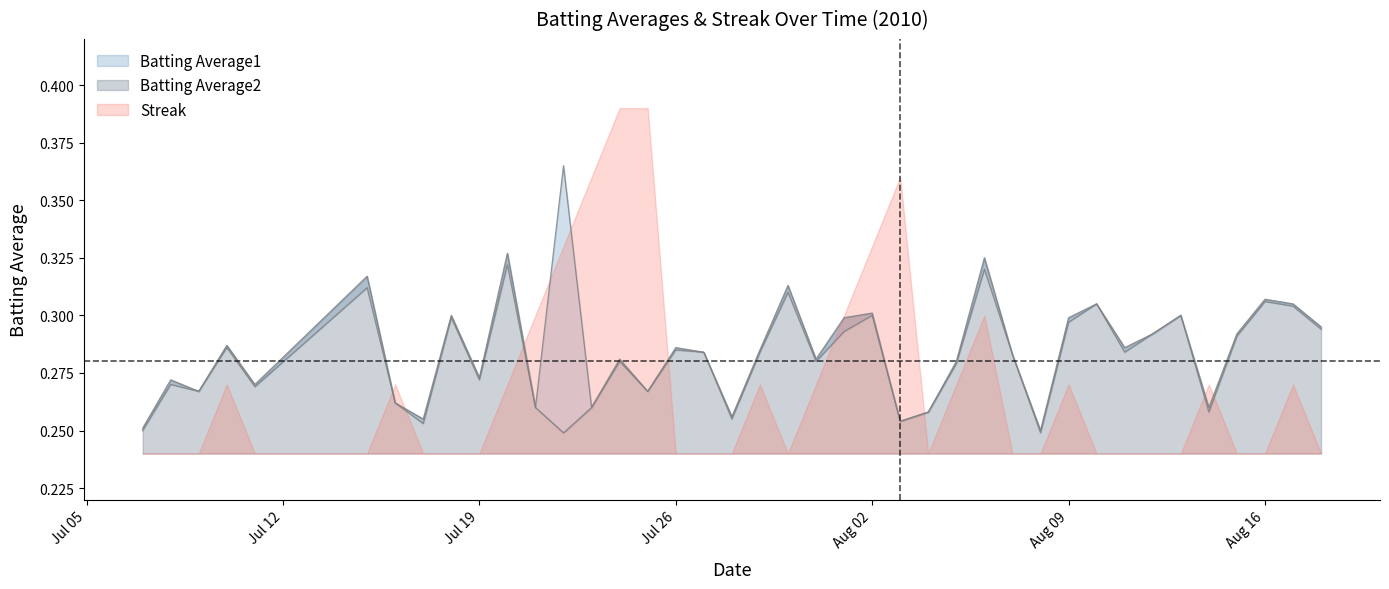

How many interior local valleys does the Batting Average1 series have?

12